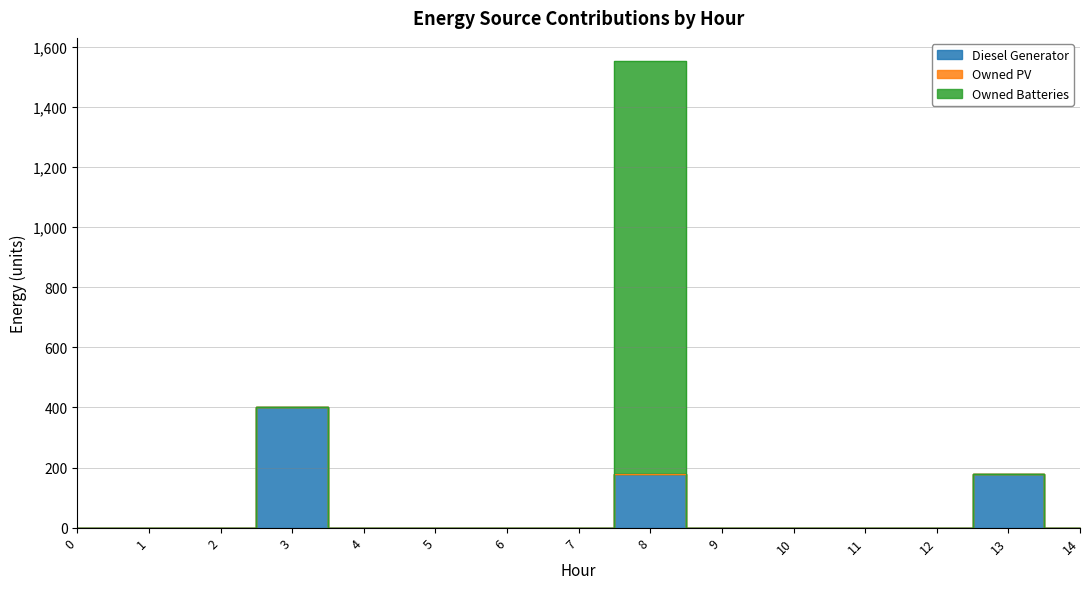

The value of Diesel Generator at 6 is 0. True or false?

True